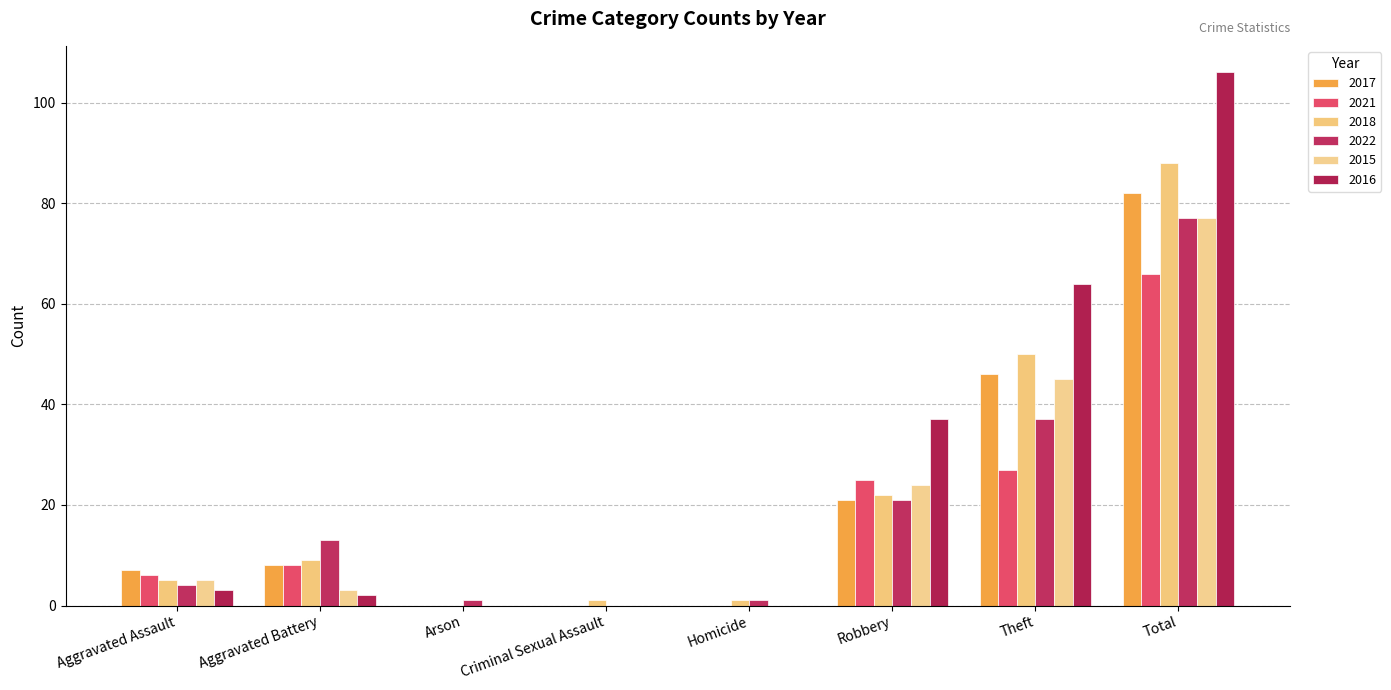

Are the bars horizontal?

No